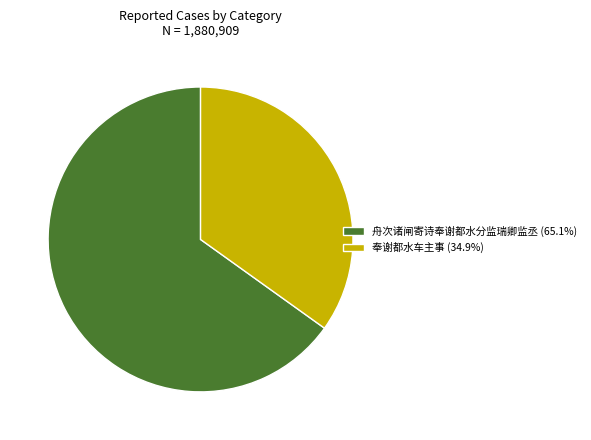

Does 奉谢都水车主事 represent more than half of the total?

No